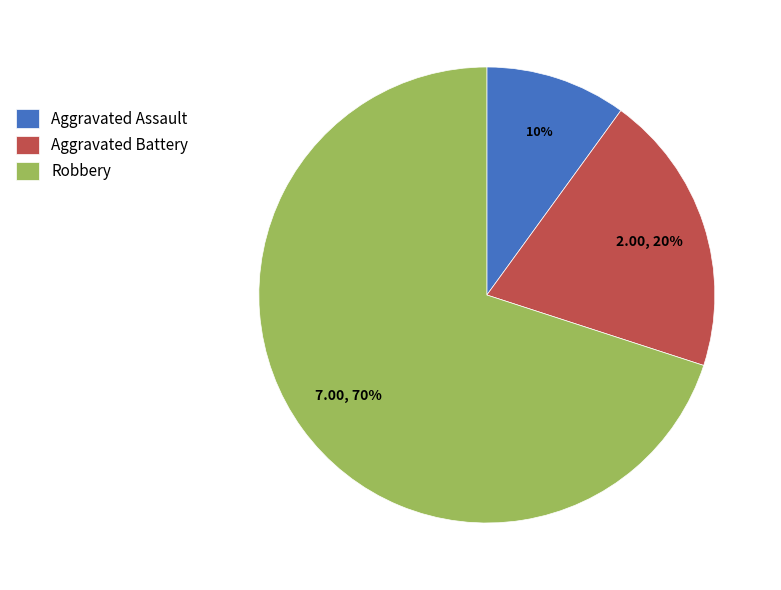

Is the sum of Robbery and Aggravated Assault greater than half?

Yes